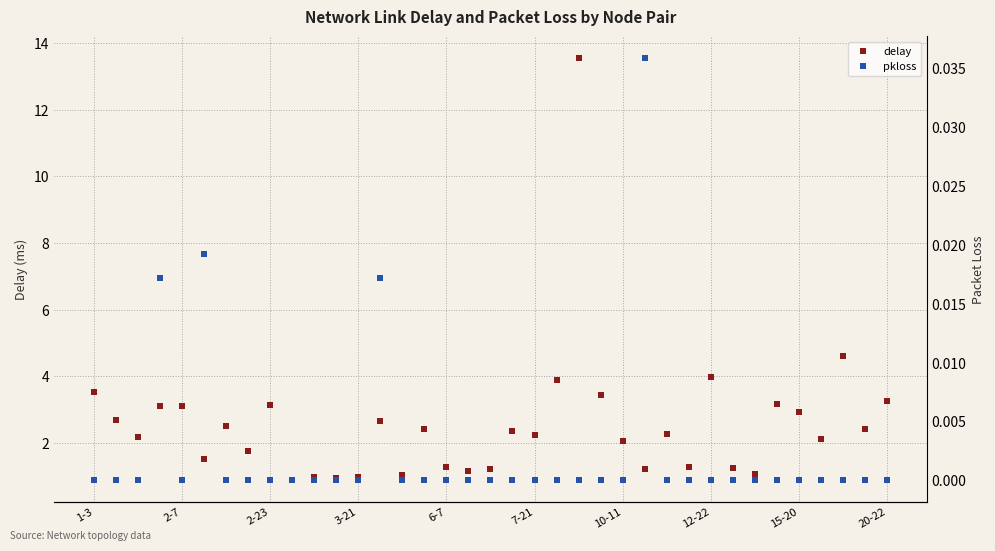

What is the lowest value of the delay series?

0.9